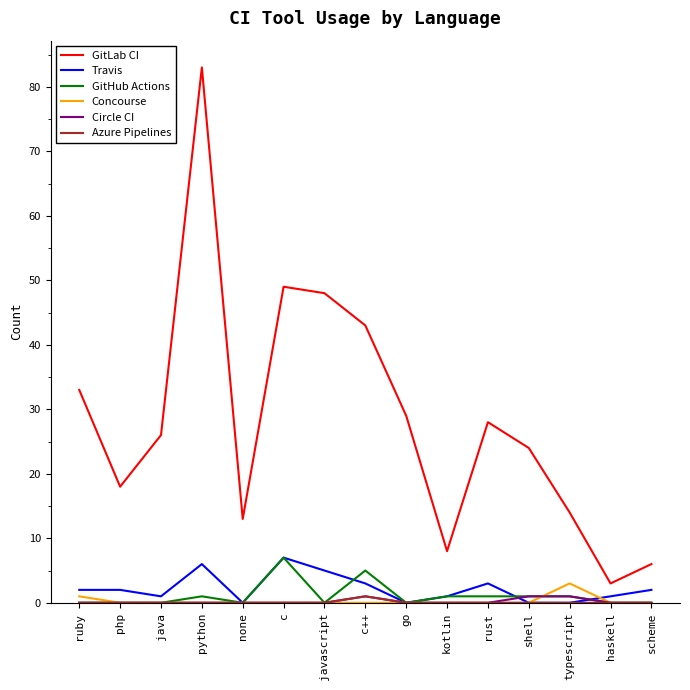

The value of Travis at rust is 3. True or false?

True